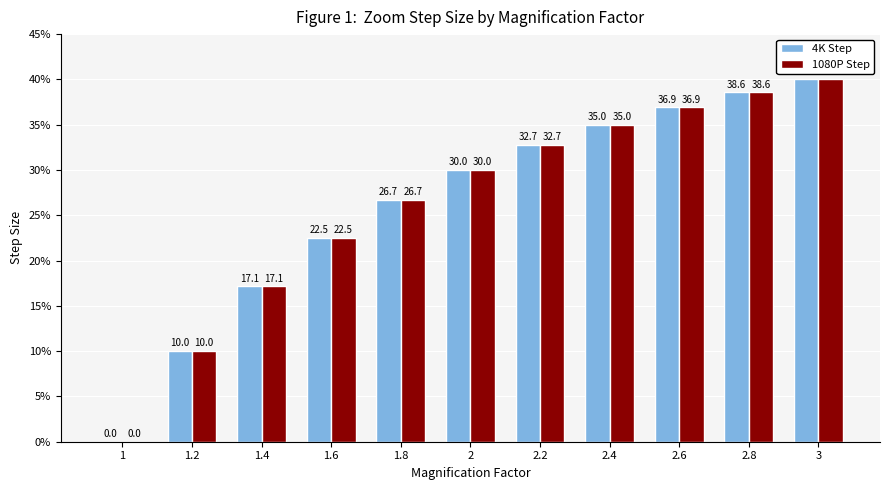

What is the approximate value of 1080P Step at 2.4?

35.0